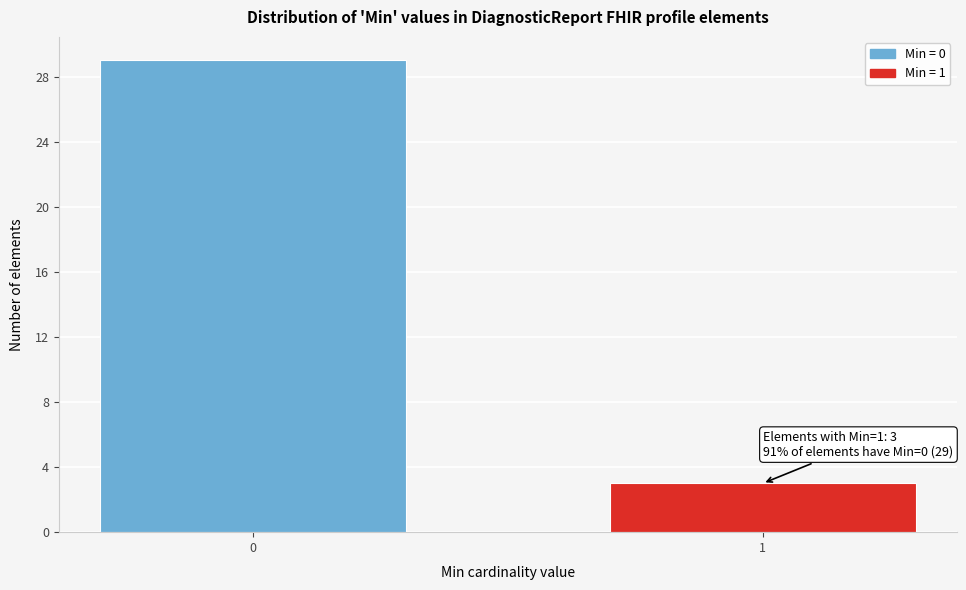

Reading left to right, extract all data points from this chart.

29	3